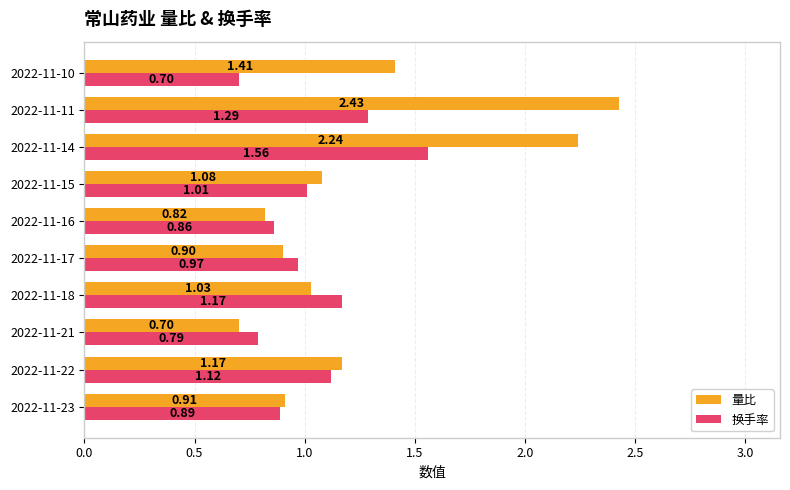

Is the value of 量比 at 2022-11-22 greater than the value of 换手率 at 2022-11-10?

Yes